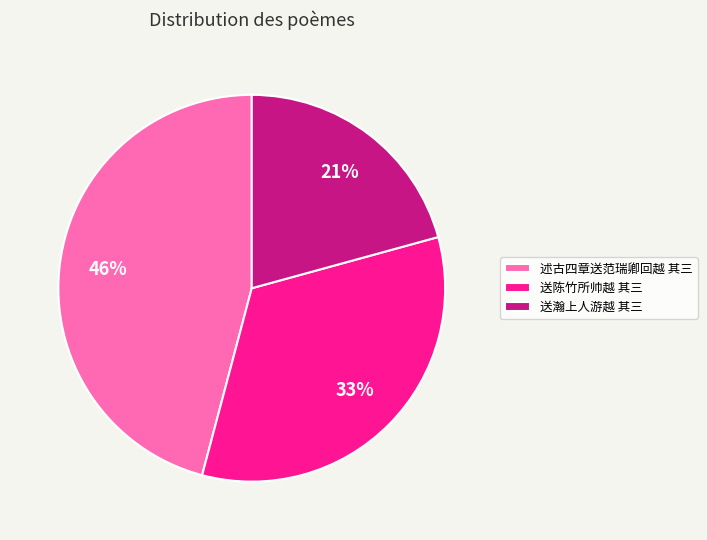

Between 送瀚上人游越 其三 and 送陈竹所帅越 其三, which is larger?

送陈竹所帅越 其三